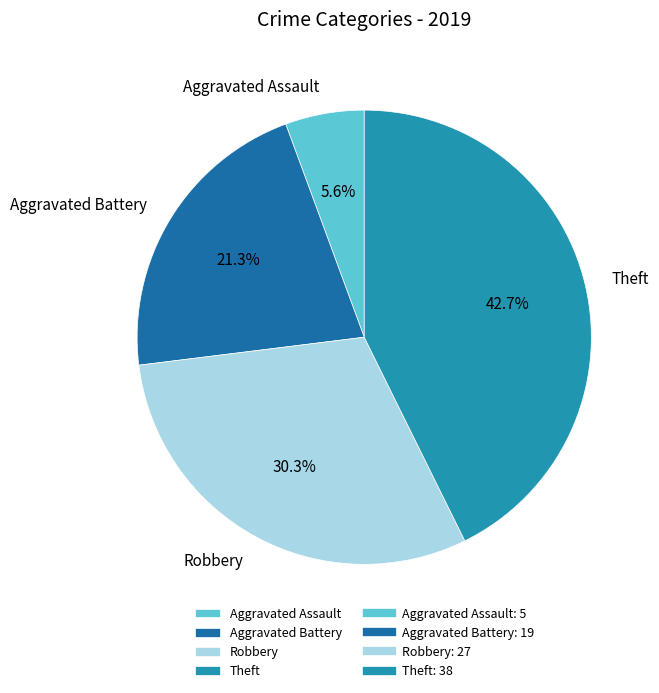

To the nearest percent, what is the difference between the Aggravated Battery and Robbery slice percentages?

9%